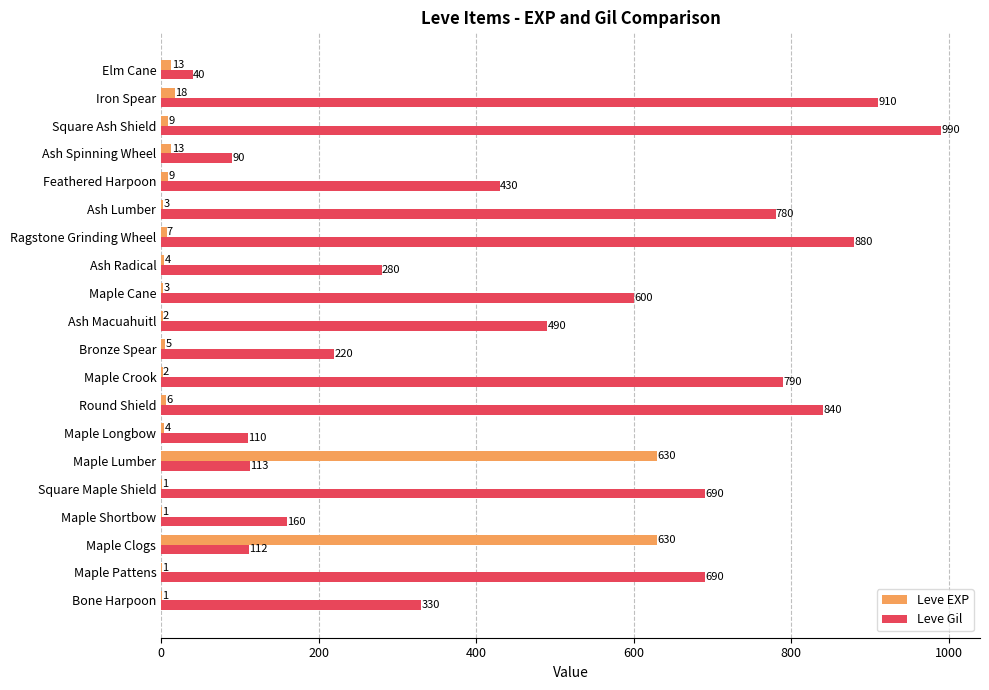

How many series are shown in this chart?

2